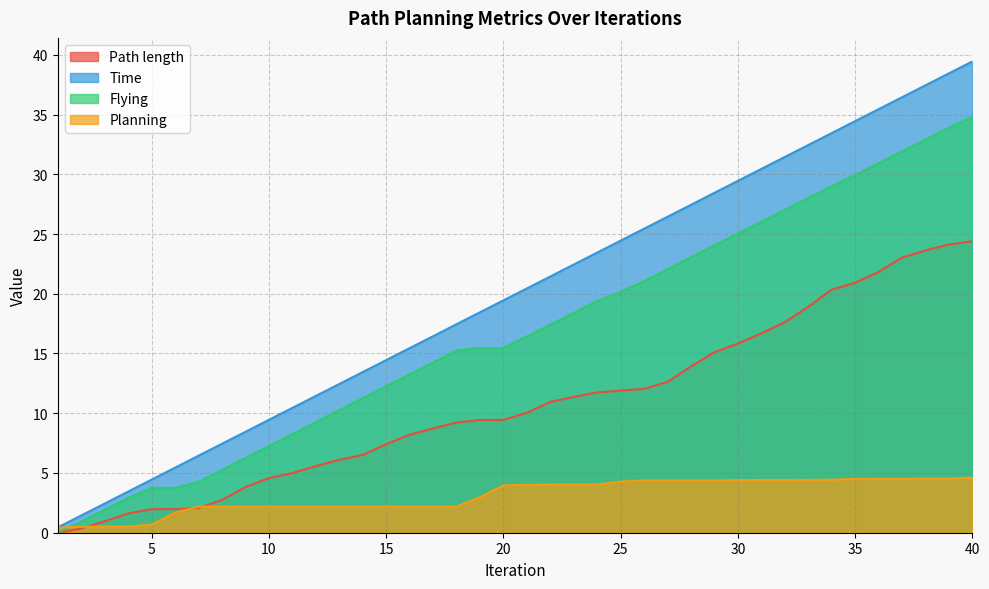

Which has a higher value, 20 or 18?

20